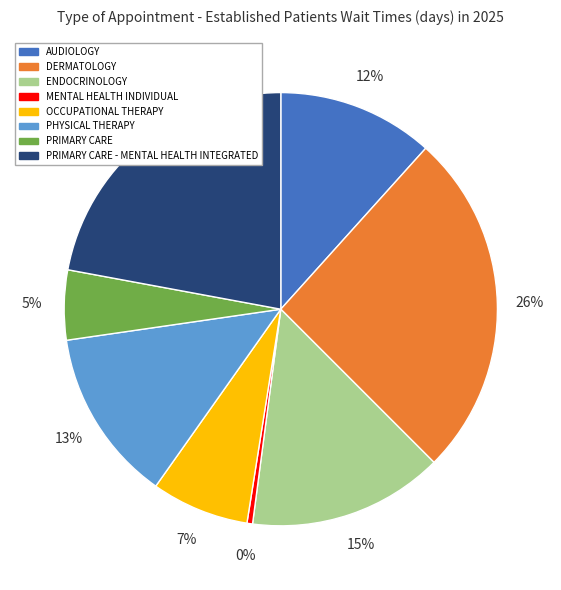

Do DERMATOLOGY and PHYSICAL THERAPY together represent more than half of the pie?

No